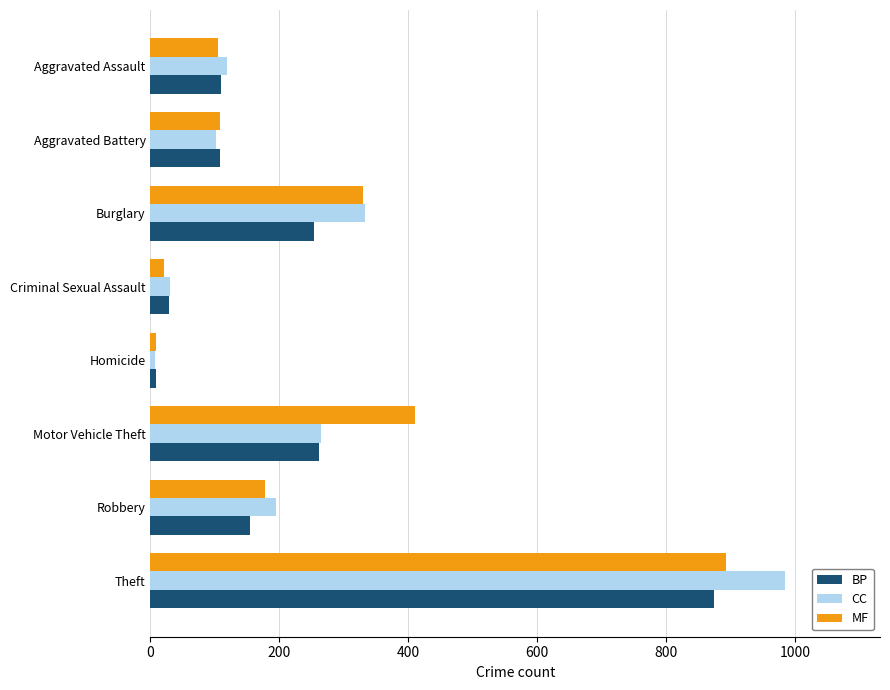

At which label is CC closest to 495?

Burglary